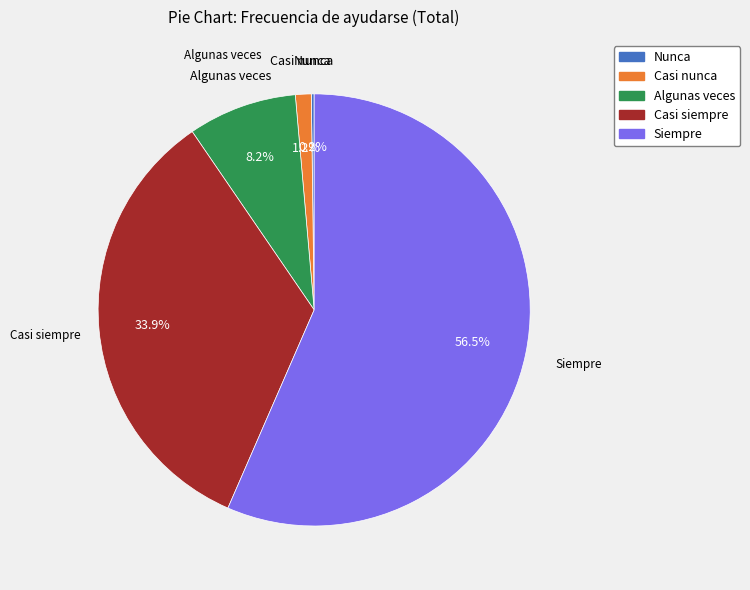

To the nearest percent, what portion does Casi nunca represent?

1%